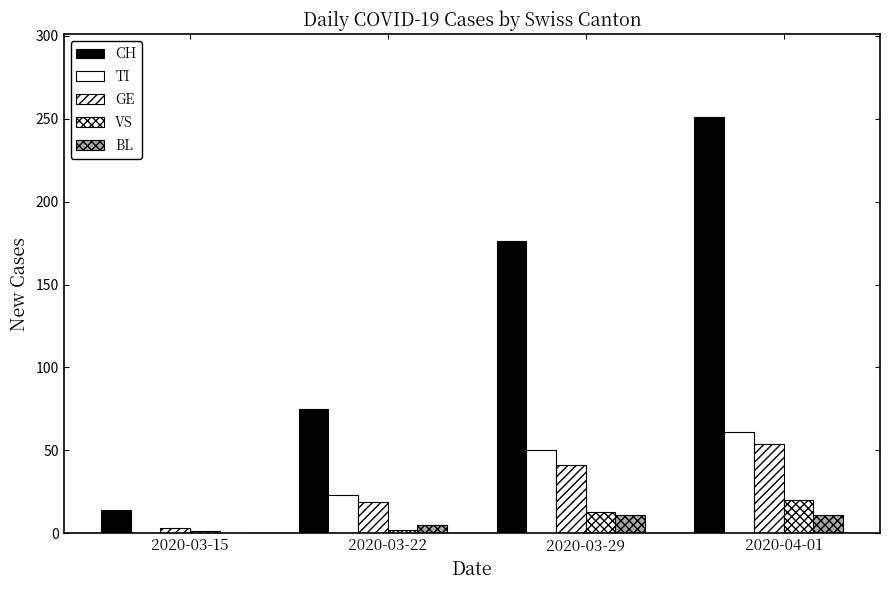

Which series has the widest spread of values?

CH